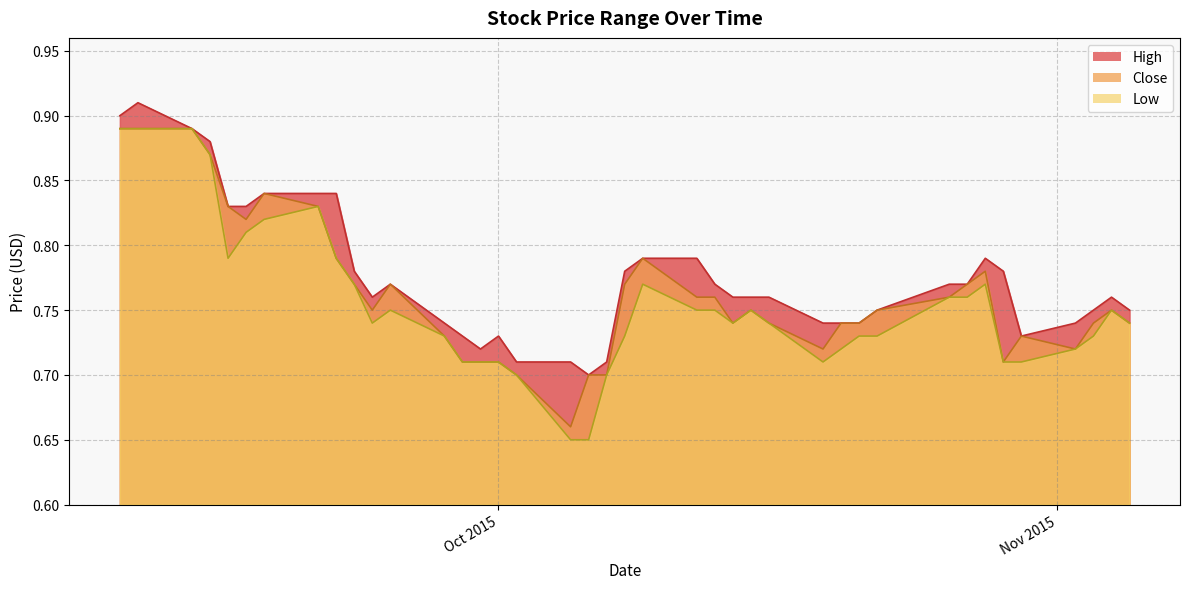

At which category does Close reach its first local peak?

2015-09-18